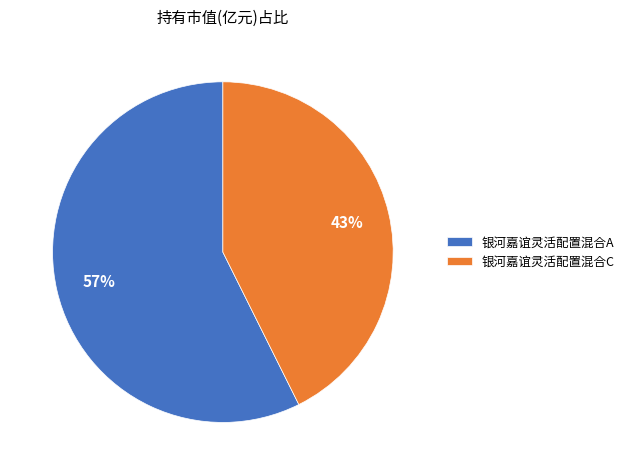

Is the sum of 银河嘉谊灵活配置混合A and 银河嘉谊灵活配置混合C greater than half?

Yes